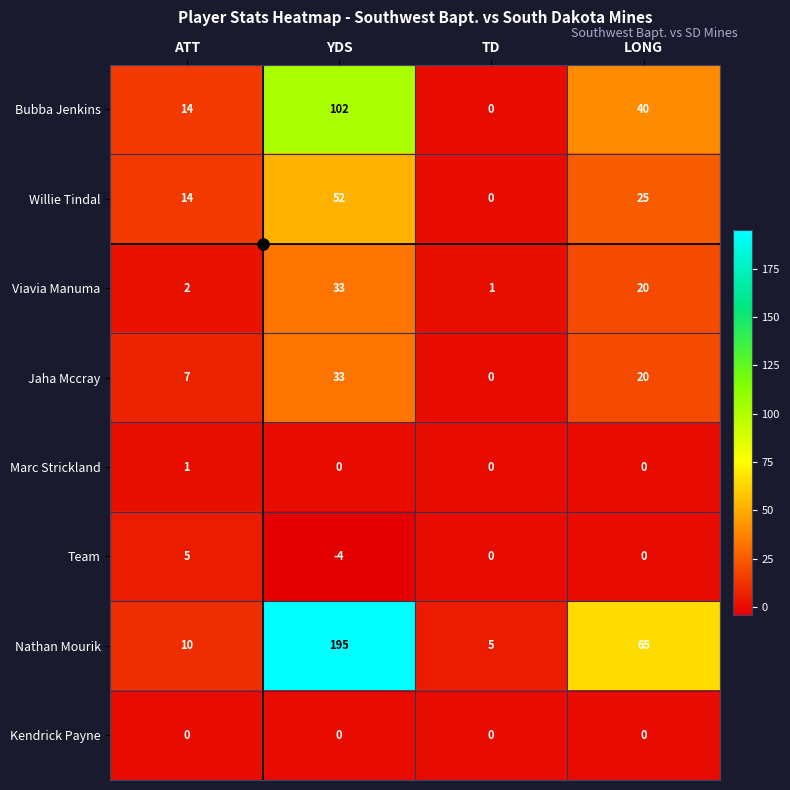

At which category does the chart reach its peak across all series?

YDS